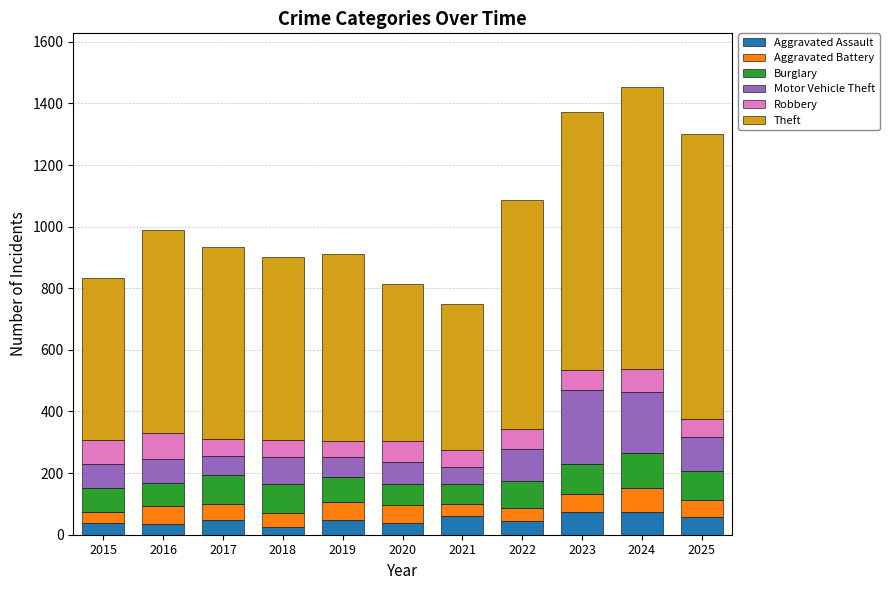

What is the total value across all series at 2022?

1087